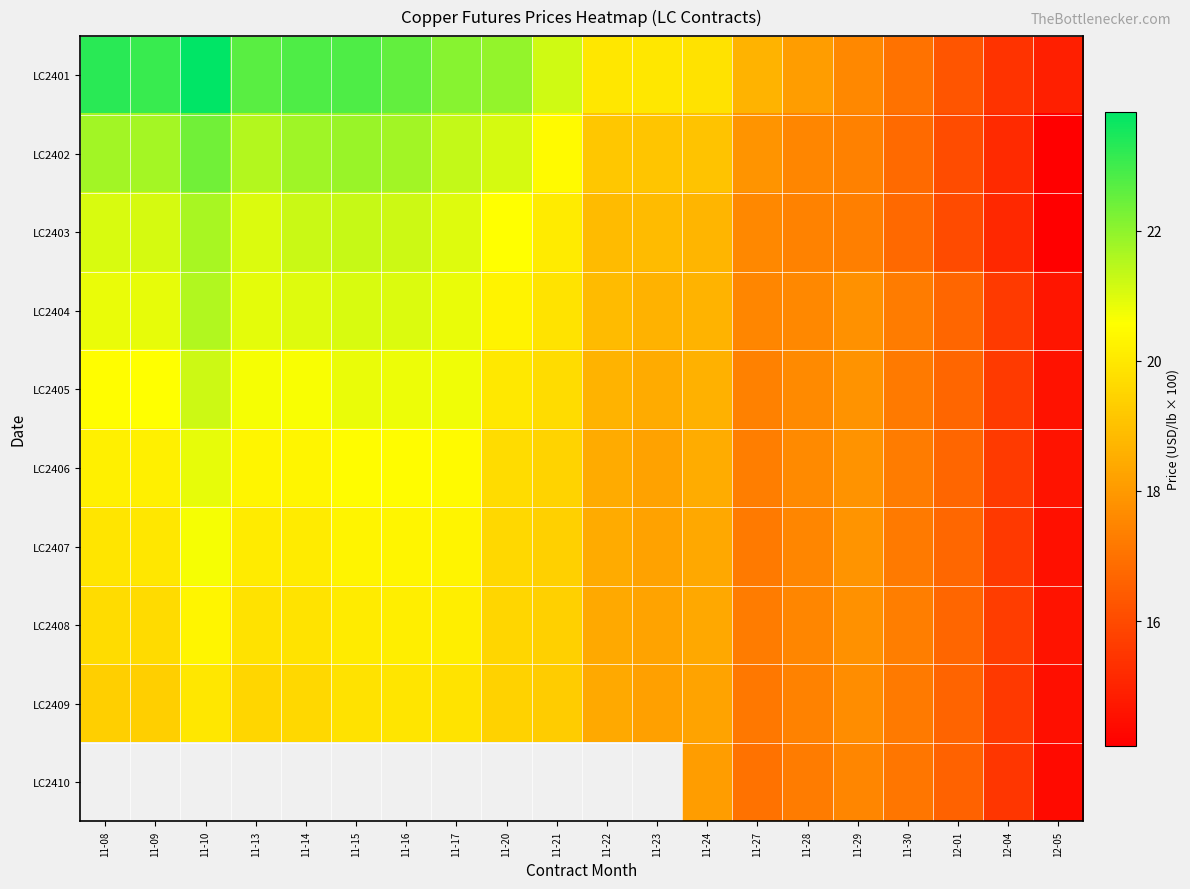

What is the difference between the maximum and minimum values in the LC2403 series?

7.6